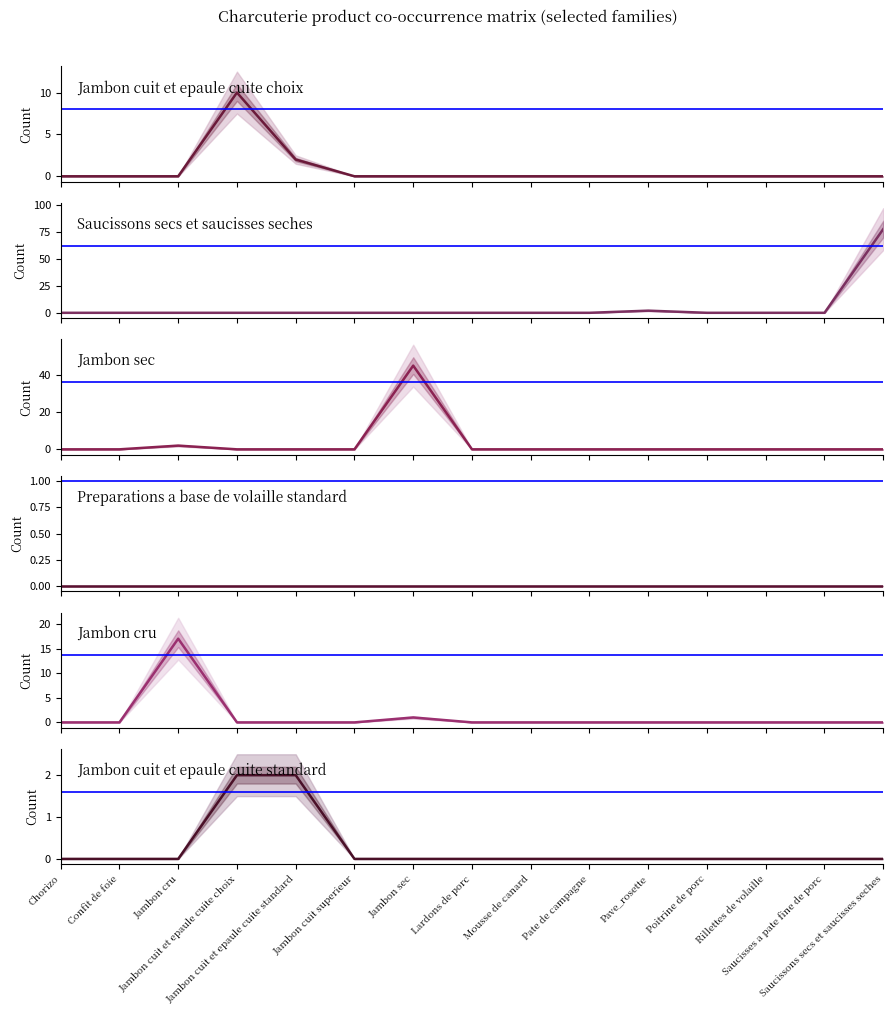

In Jambon cru, how many points are higher than both neighbors (excluding endpoints)?

2